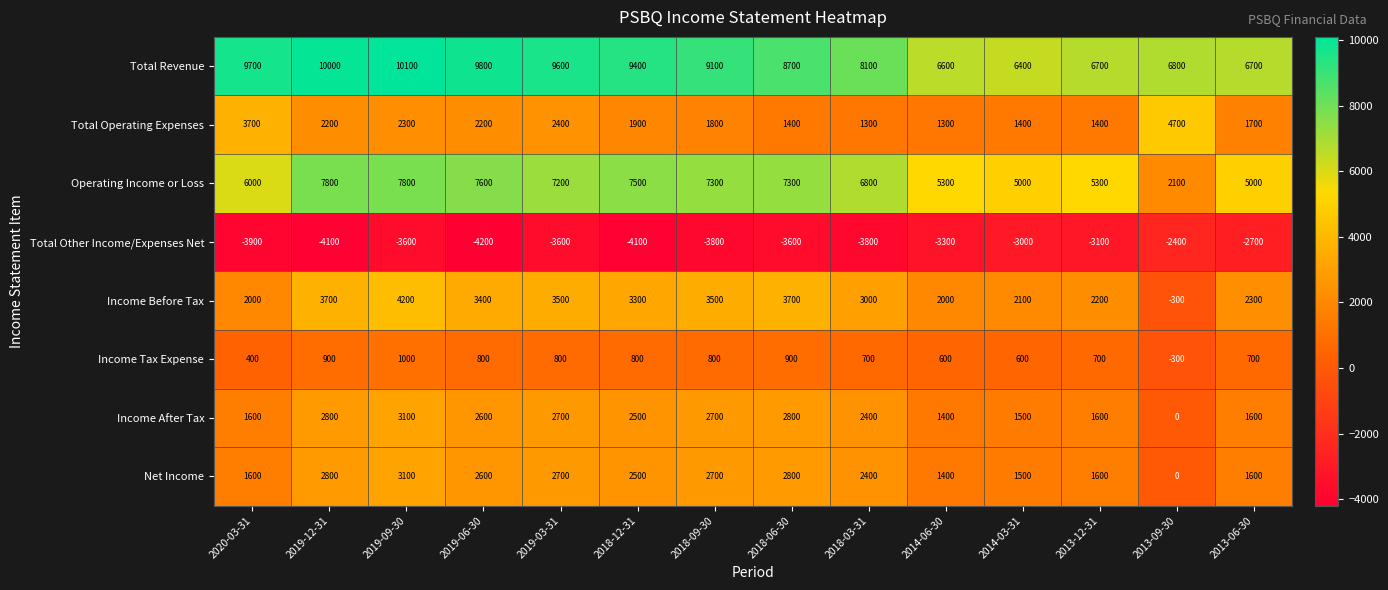

Which series has the largest range (max minus min)?

Operating Income or Loss